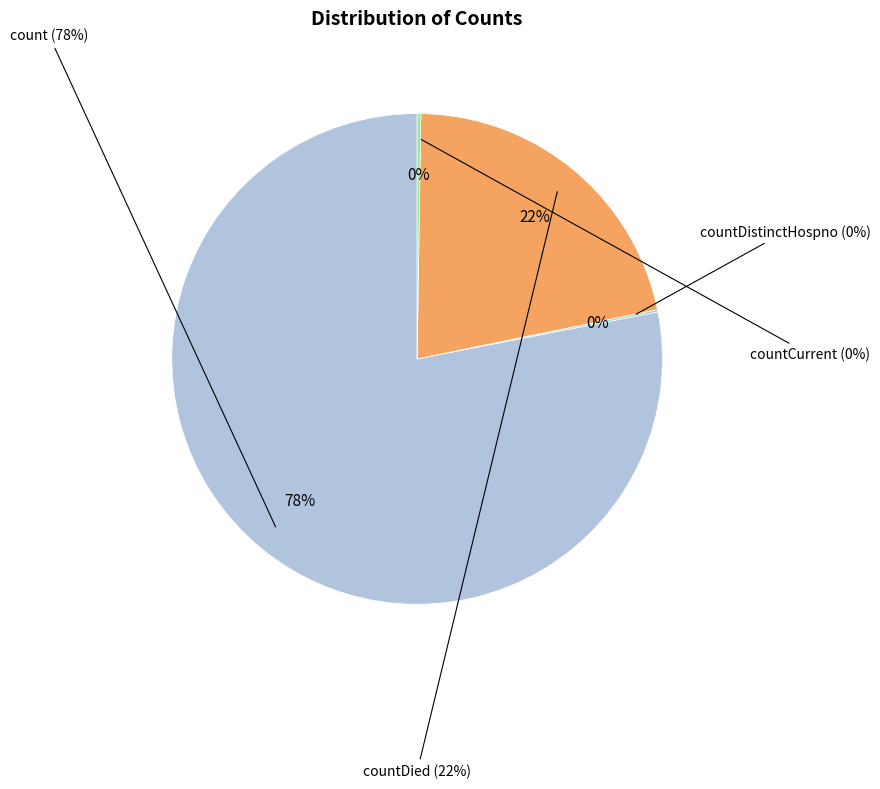

True or false: count accounts for 78% of the total.

True